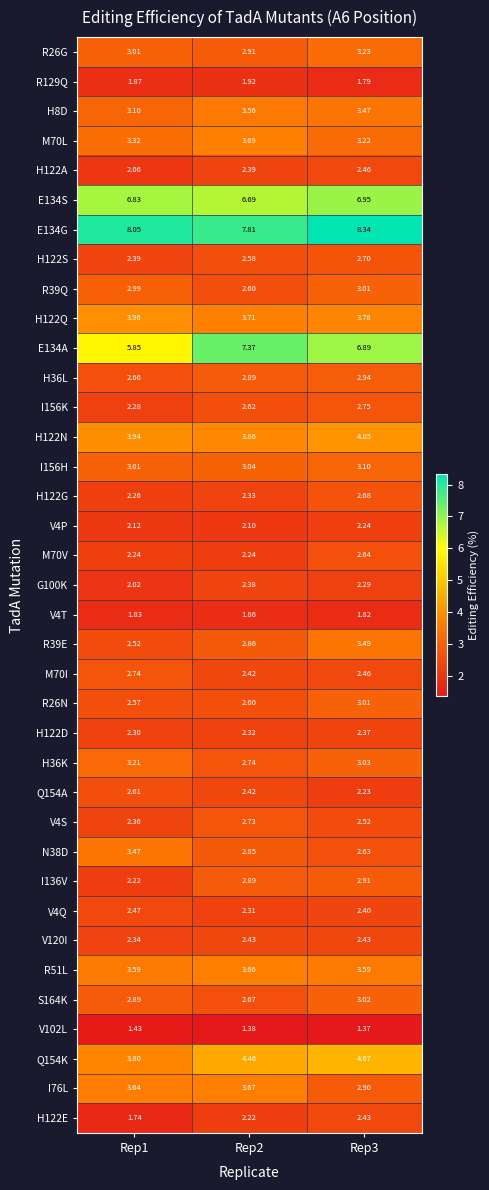

Is the value of V4S at Rep3 greater than the value of I136V at Rep2?

No